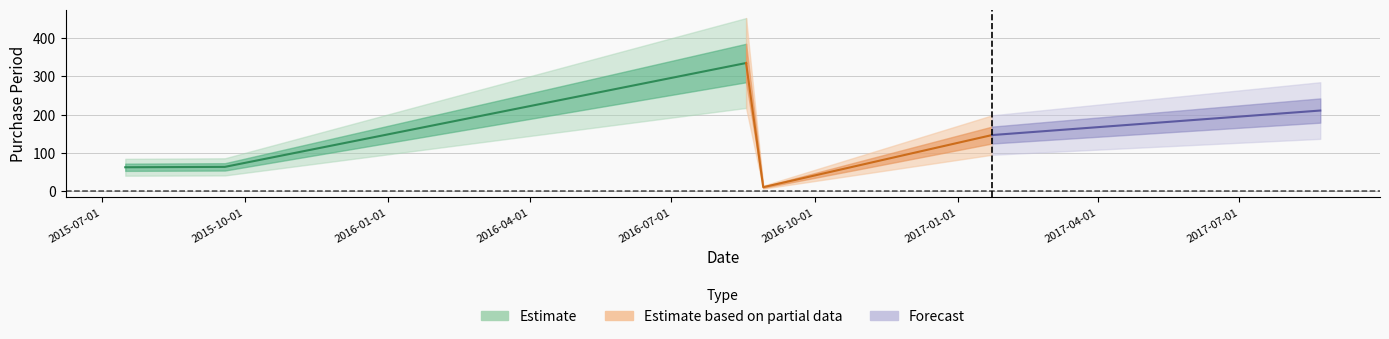

What is the difference between the maximum and minimum values?

324